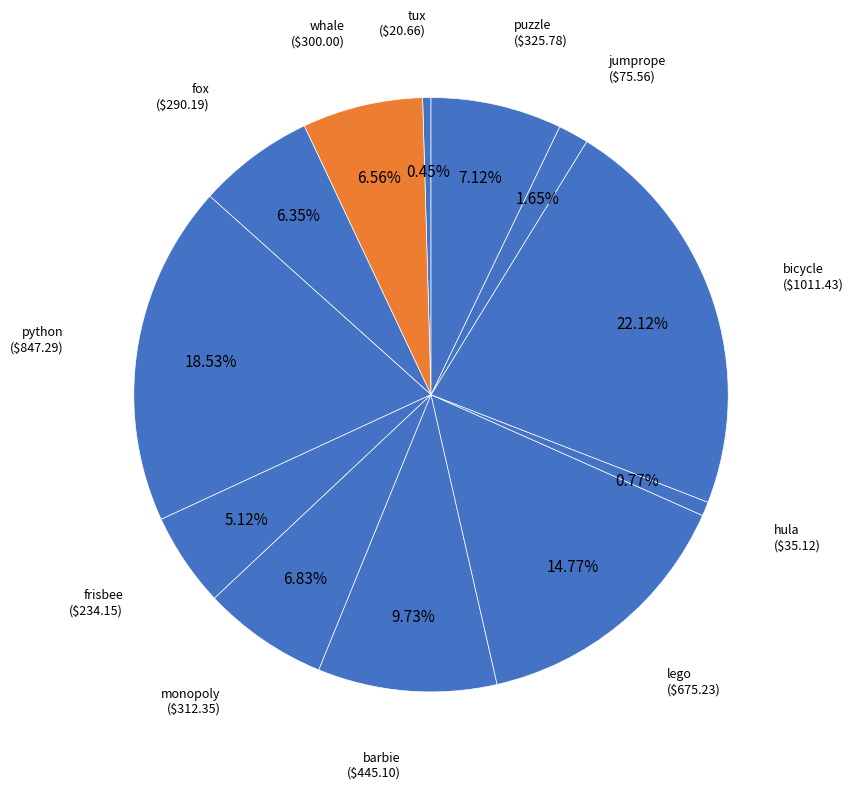

What is the largest slice in the pie chart?

bicycle